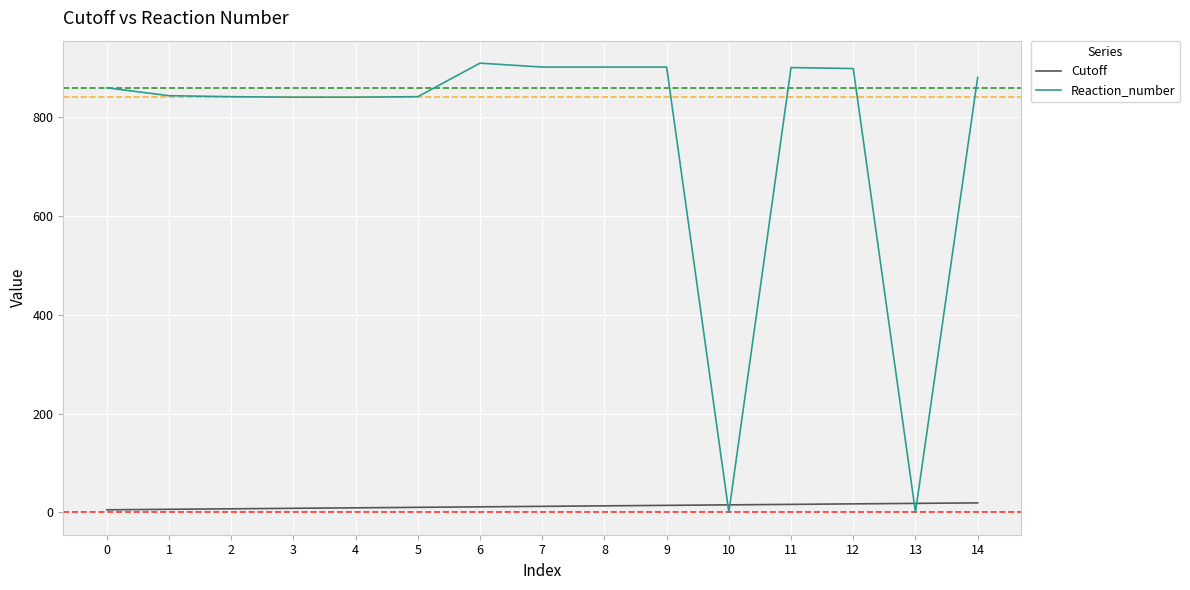

Which series has the largest range (max minus min)?

Reaction_number